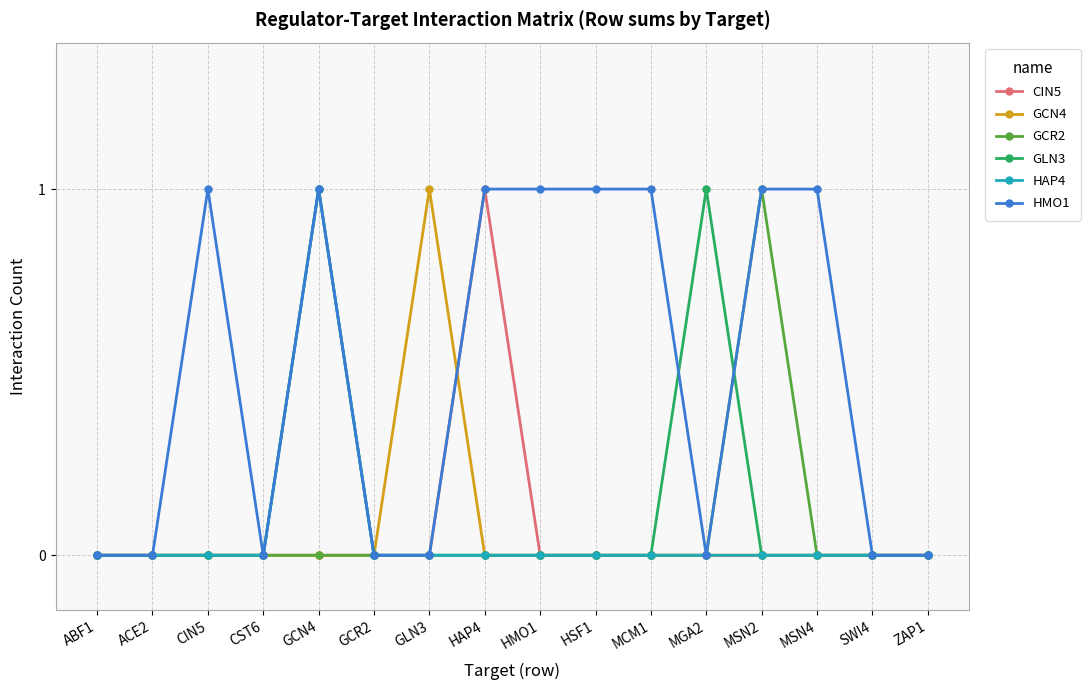

Which series has the largest total across all categories?

HMO1